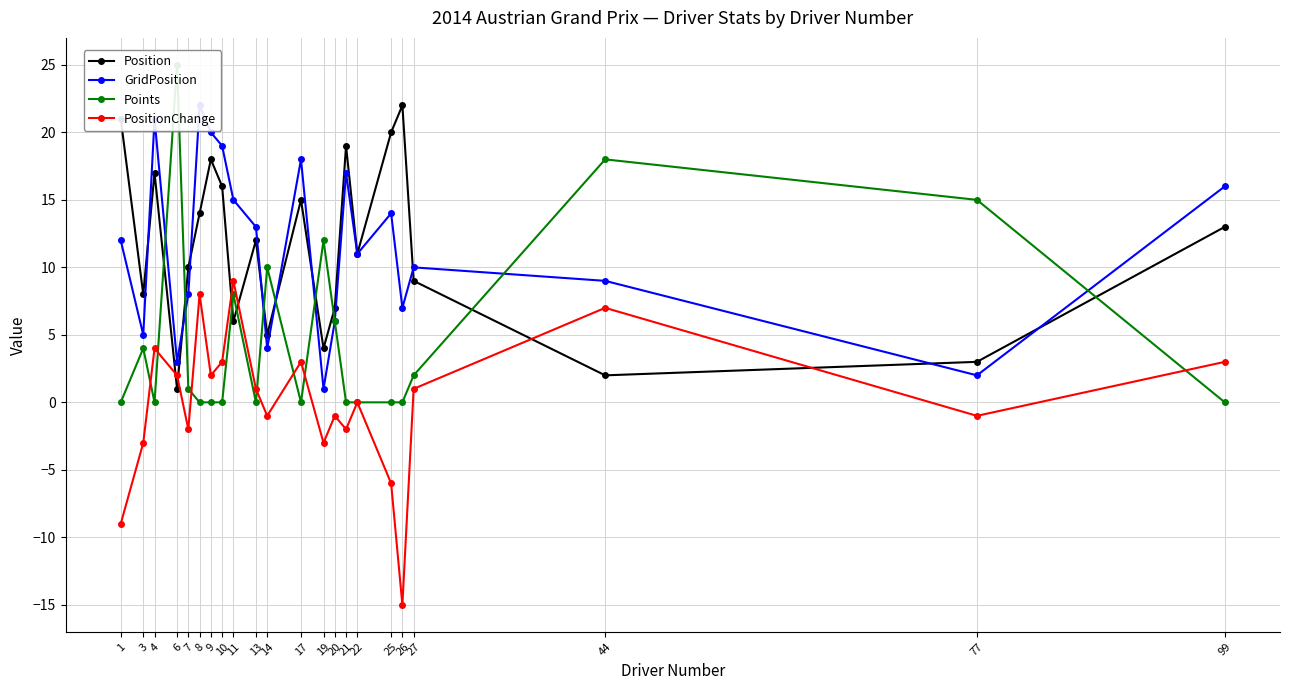

True or false: PositionChange and GridPosition cross at least once.

False